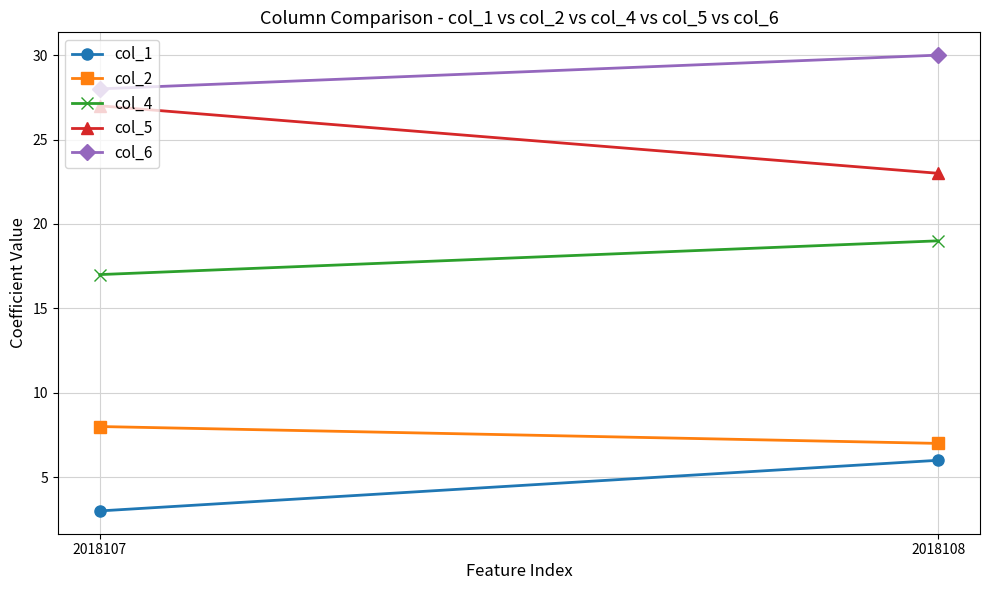

Count the col_5 values in the range 23 to 27.

2